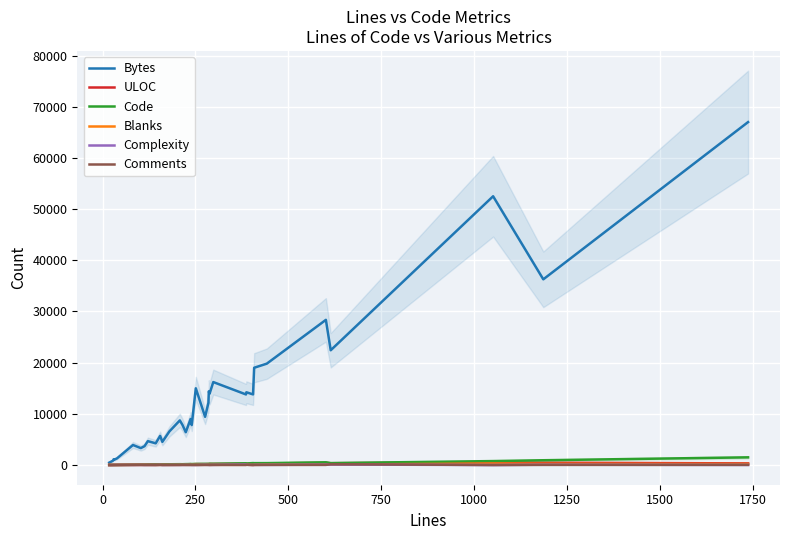

What is the greatest value displayed?

66995